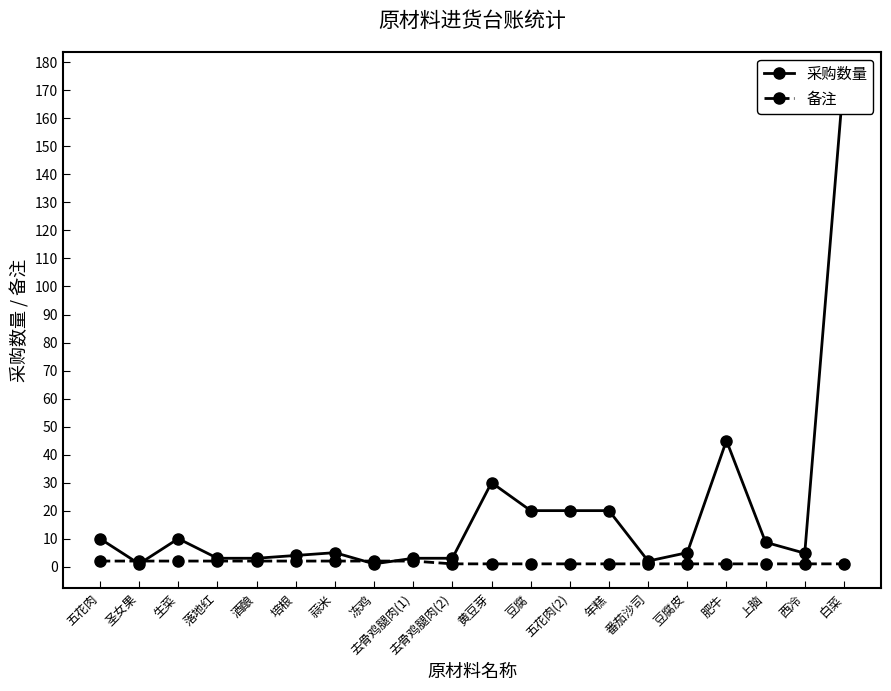

At which label is 采购数量 closest to 88?

肥牛